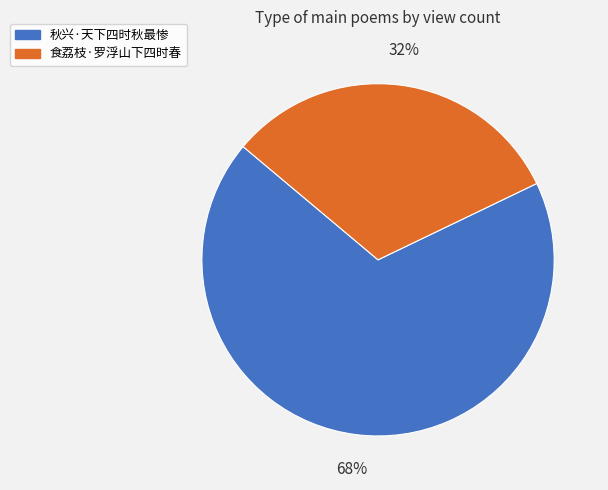

The 秋兴·天下四时秋最惨 slice represents 83% of the pie. True or false?

False